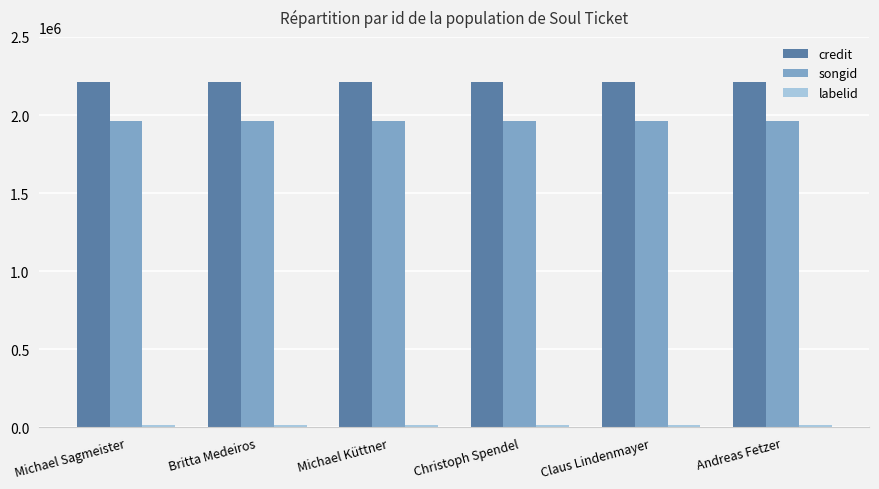

Is it true that songid equals 1130622 at Andreas Fetzer?

False